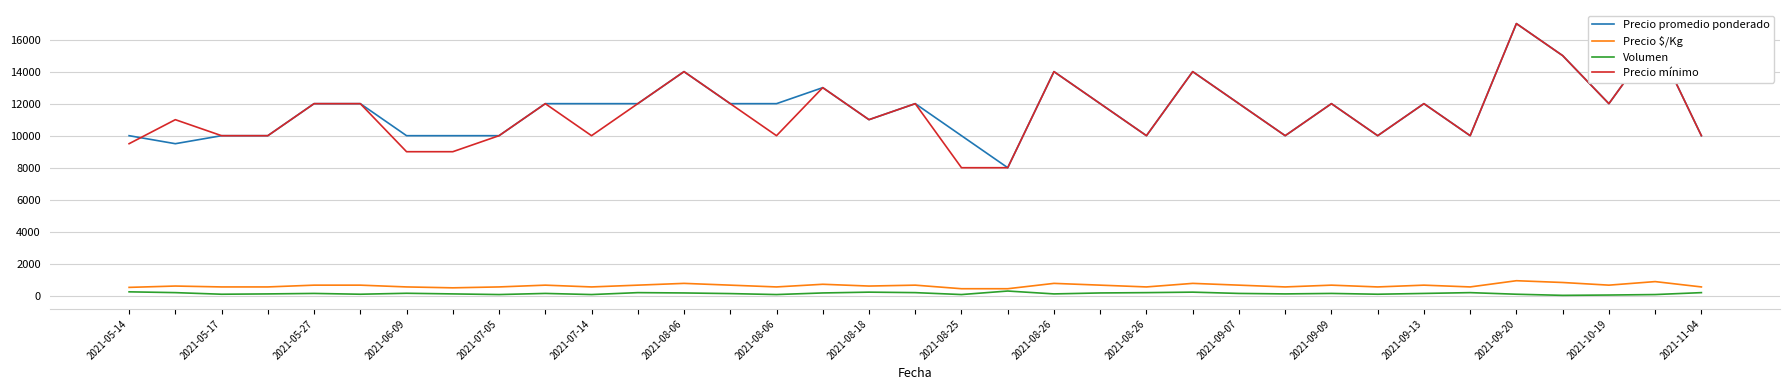

True or false: Precio $/Kg and Precio mínimo cross at least once.

False